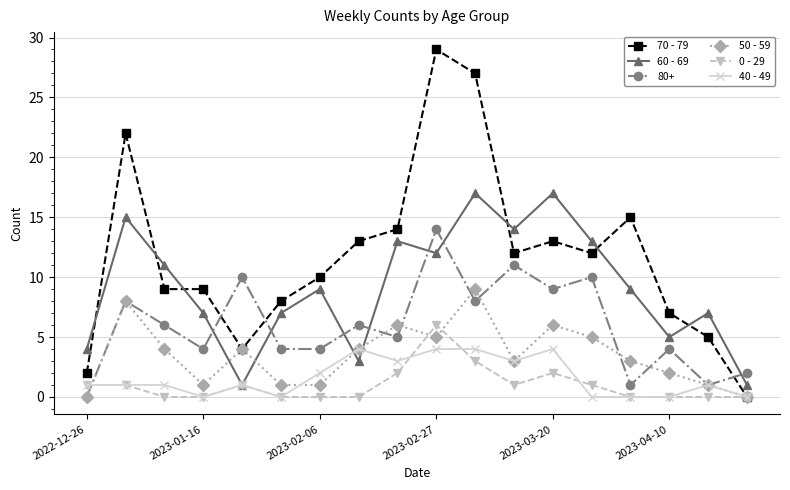

True or false: 80+ and 0 - 29 intersect in this chart.

True